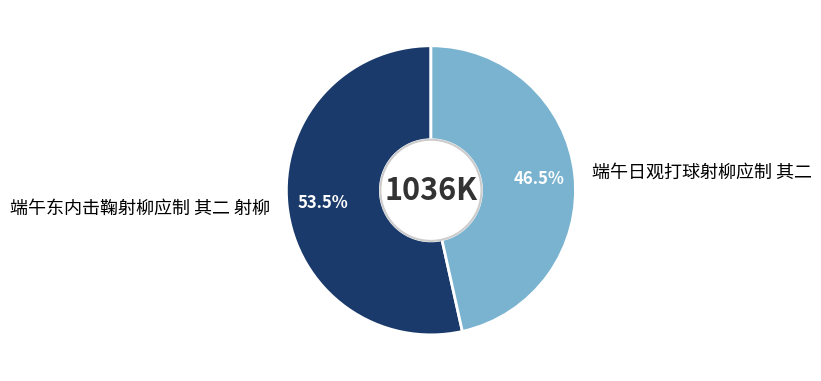

To the nearest percent, what is the average slice percentage?

50%